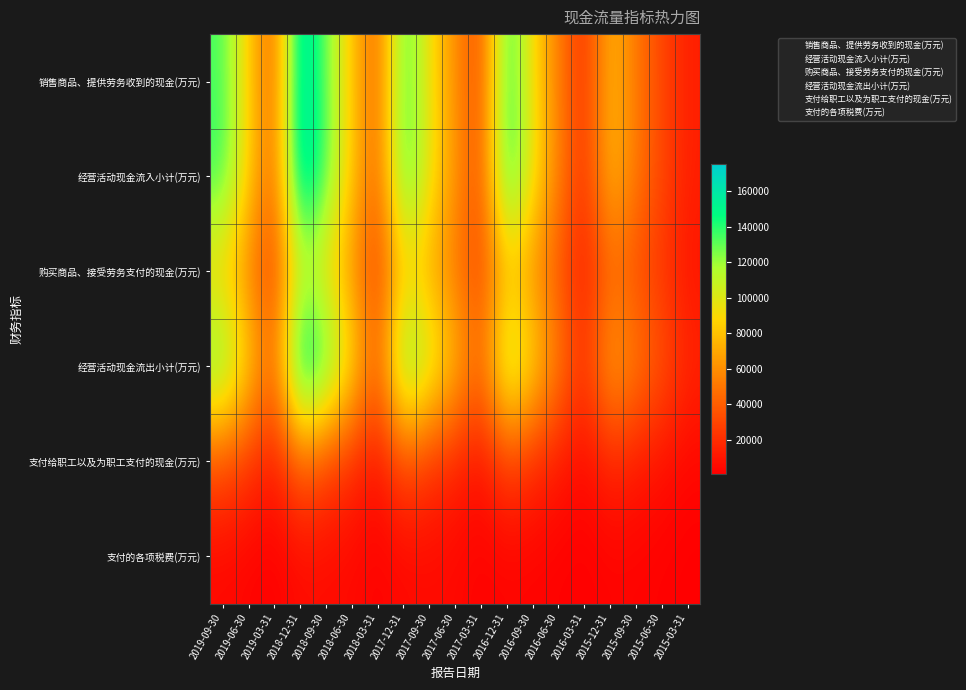

Reading right to left, transcribe all the data shown in this chart.

销售商品、提供劳务收到的现金(万元): 2015-03-31=13849	2015-06-30=30568	2015-09-30=50171	2015-12-31=78923	2016-03-31=19521	2016-06-30=53242	2016-09-30=90054	2016-12-31=145722	2017-03-31=30814	2017-06-30=59832	2017-09-30=93062	2017-12-31=140735	2018-03-31=40037	2018-06-30=81545	2018-09-30=128971	2018-12-31=171430	2019-03-31=39102	2019-06-30=84857	2019-09-30=134938
经营活动现金流入小计(万元): 2015-03-31=14023	2015-06-30=31066	2015-09-30=51036	2015-12-31=80474	2016-03-31=20365	2016-06-30=55110	2016-09-30=96294	2016-12-31=149266	2017-03-31=32578	2017-06-30=62850	2017-09-30=97697	2017-12-31=143072	2018-03-31=40344	2018-06-30=83341	2018-09-30=133150	2018-12-31=175415	2019-03-31=40756	2019-06-30=87457	2019-09-30=138956
购买商品、接受劳务支付的现金(万元): 2015-03-31=10050	2015-06-30=23322	2015-09-30=33032	2015-12-31=44371	2016-03-31=11734	2016-06-30=36171	2016-09-30=59088	2016-12-31=78861	2017-03-31=28844	2017-06-30=50200	2017-09-30=70559	2017-12-31=85363	2018-03-31=25708	2018-06-30=61659	2018-09-30=91615	2018-12-31=108289	2019-03-31=25714	2019-06-30=54127	2019-09-30=84999
经营活动现金流出小计(万元): 2015-03-31=17023	2015-06-30=36834	2015-09-30=53260	2015-12-31=72141	2016-03-31=21066	2016-06-30=54407	2016-09-30=91525	2016-12-31=122907	2017-03-31=44130	2017-06-30=78409	2017-09-30=110847	2017-12-31=139272	2018-03-31=40237	2018-06-30=94323	2018-09-30=140683	2018-12-31=170148	2019-03-31=43342	2019-06-30=89071	2019-09-30=133797
支付给职工以及为职工支付的现金(万元): 2015-03-31=3919	2015-06-30=7760	2015-09-30=11765	2015-12-31=16980	2016-03-31=4965	2016-06-30=11426	2016-09-30=18576	2016-12-31=28413	2017-03-31=7898	2017-06-30=15868	2017-09-30=22447	2017-12-31=33525	2018-03-31=8100	2018-06-30=19248	2018-09-30=29317	2018-12-31=41920	2019-03-31=11603	2019-06-30=22913	2019-09-30=34131
支付的各项税费(万元): 2015-03-31=1006	2015-06-30=1994	2015-09-30=2650	2015-12-31=2830	2016-03-31=1151	2016-06-30=1971	2016-09-30=2775	2016-12-31=3087	2017-03-31=2294	2017-06-30=4746	2017-09-30=5849	2017-12-31=4534	2018-03-31=2307	2018-06-30=4997	2018-09-30=6059	2018-12-31=6053	2019-03-31=1178	2019-06-30=3049	2019-09-30=4658